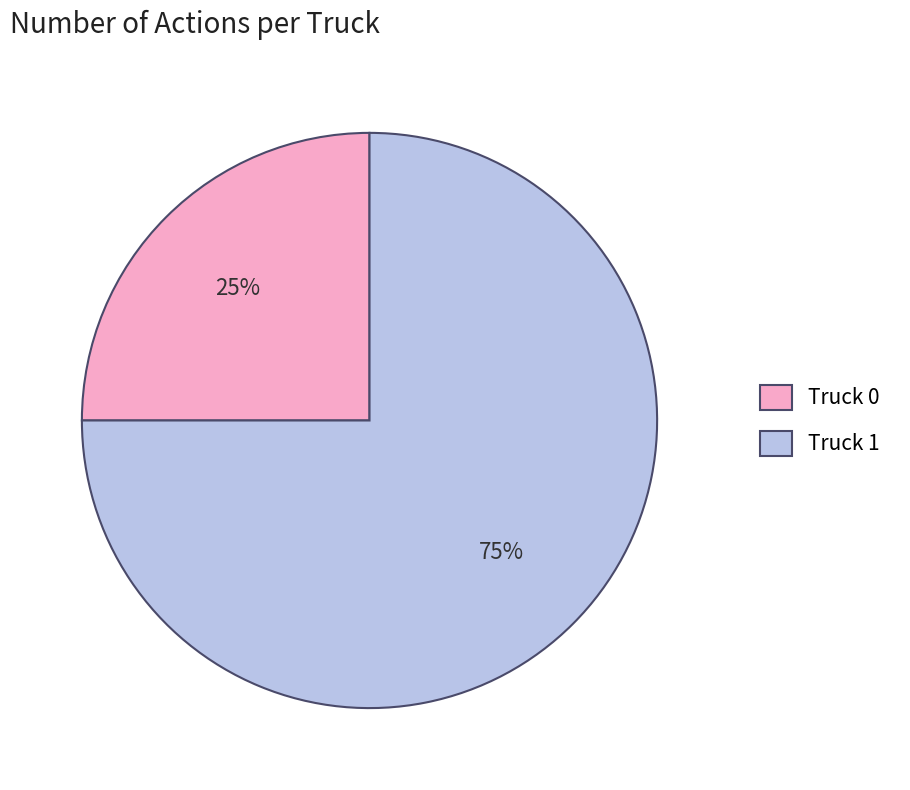

To the nearest percent, what is the combined percentage of Truck 1 and Truck 0?

100%